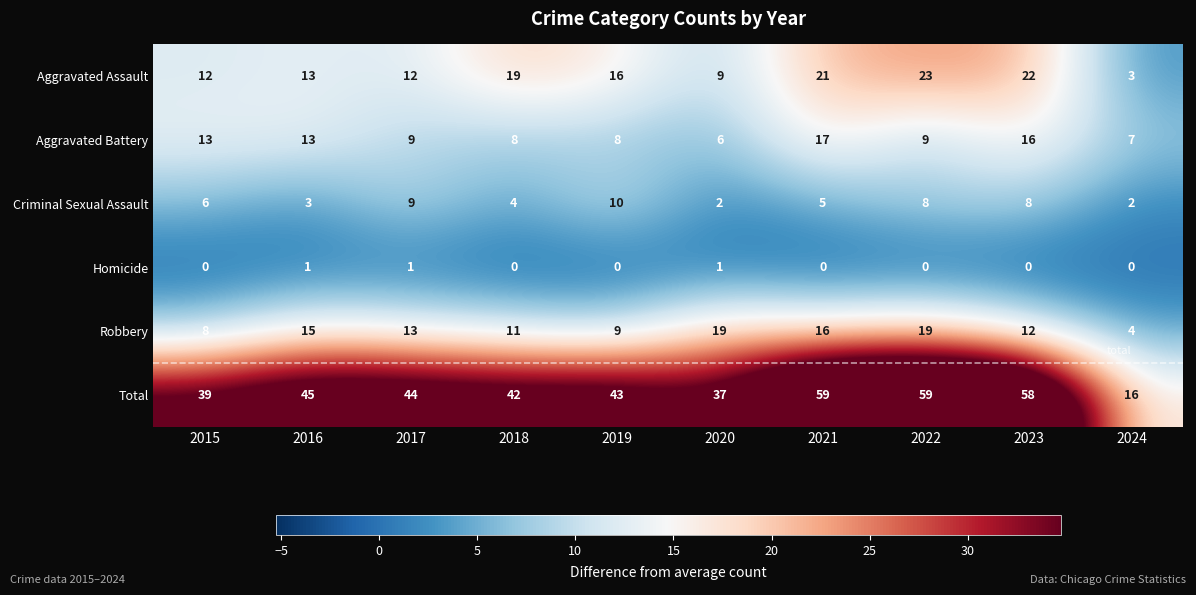

True or false: Criminal Sexual Assault has a value of 5 at 2021.

True